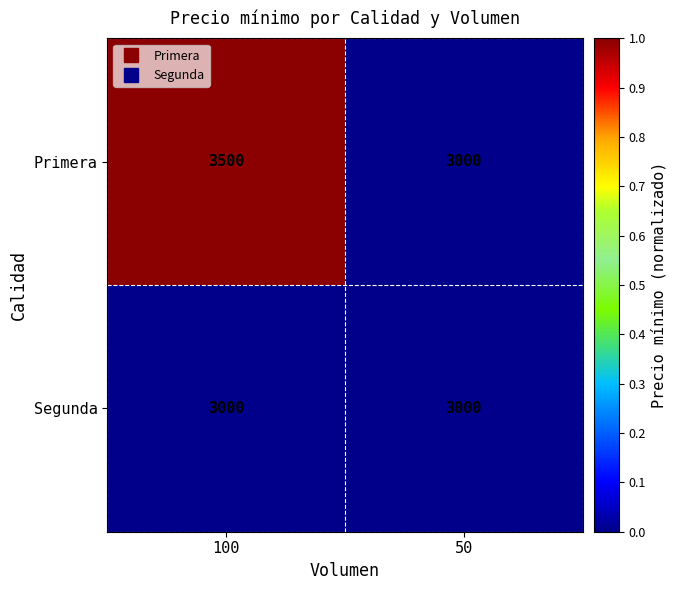

Which series changed the most between 100 and 50?

Primera